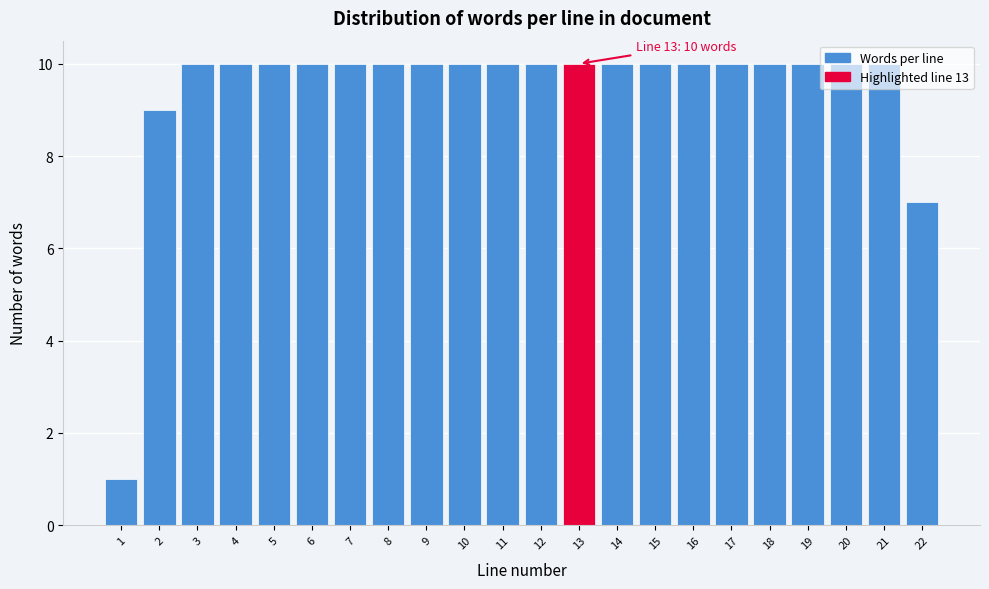

The chart shows a value of 10 at 10. True or false?

True